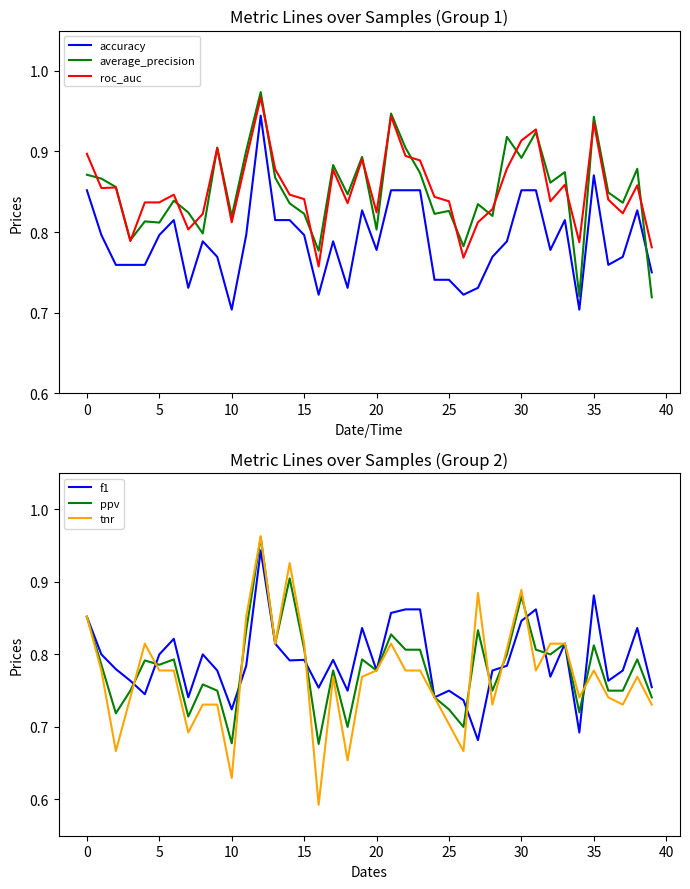

The f1 series shows 0.8 at 11. True or false?

True